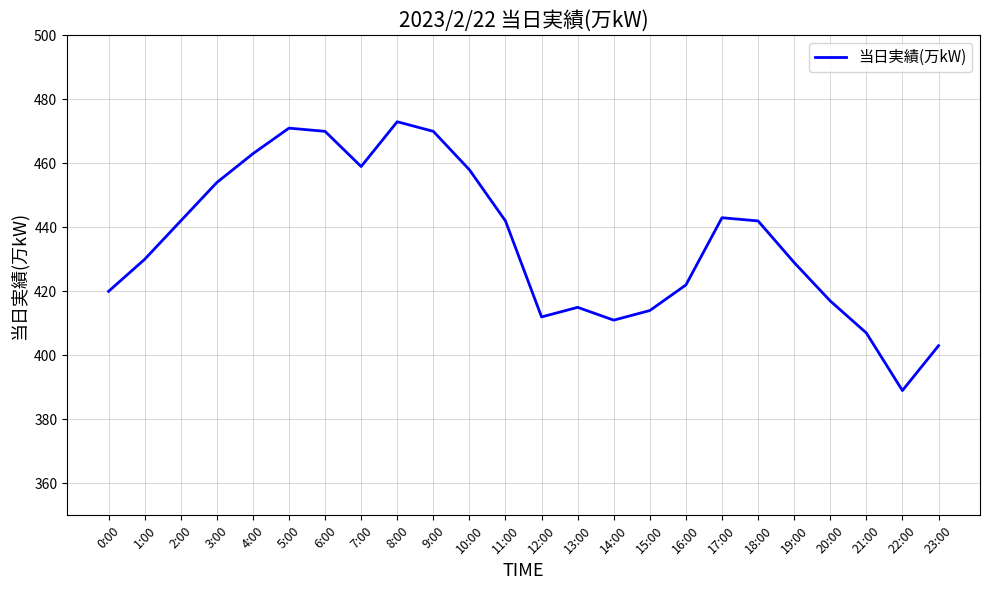

Approximately how many times larger is the value at 20:00 compared to 16:00?

1.0